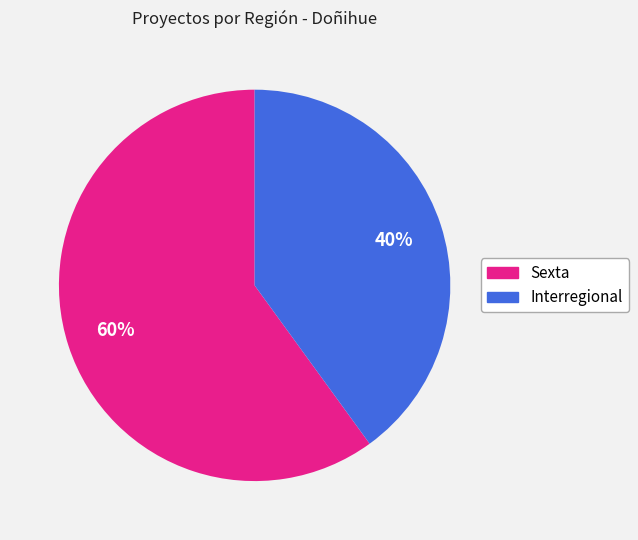

True or false: Sexta accounts for 49% of the total.

False